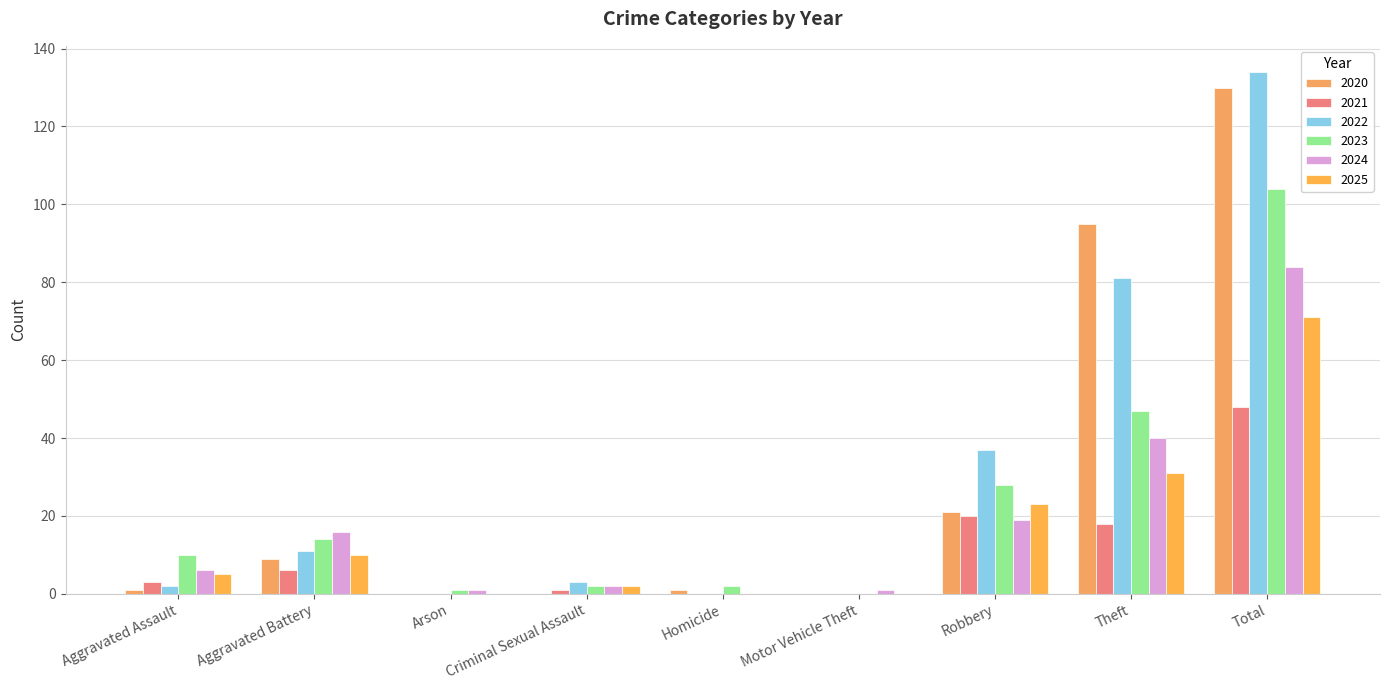

What is the total value across all series at Criminal Sexual Assault?

10